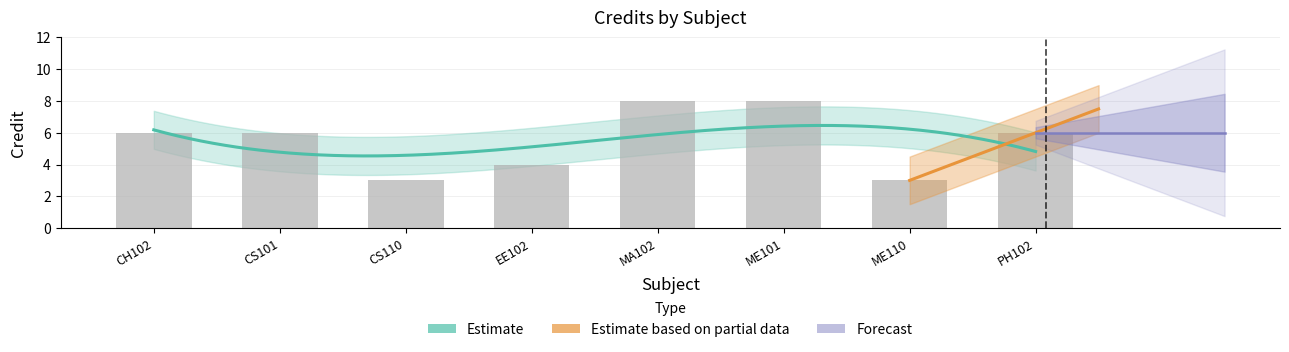

What is the label of the 6th bar from the left?

ME101